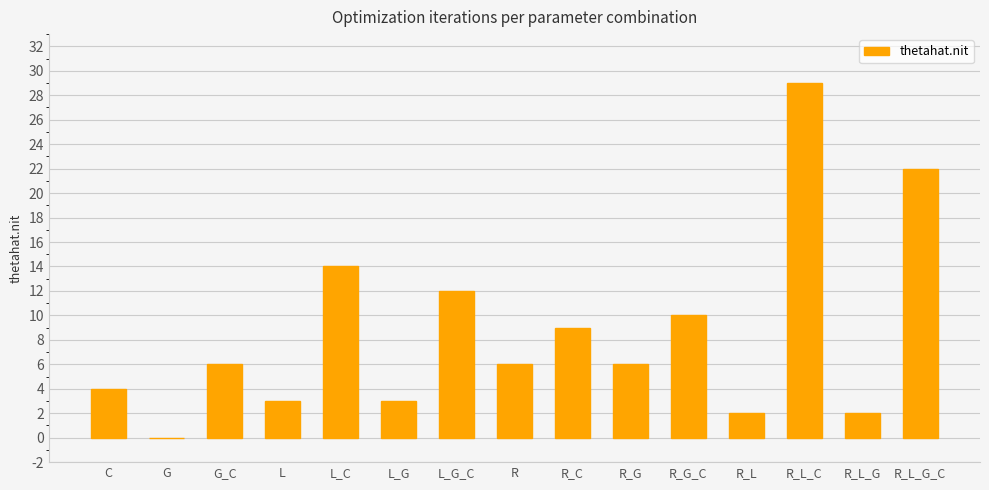

What is the sum of the values at G_C and R_C?

15